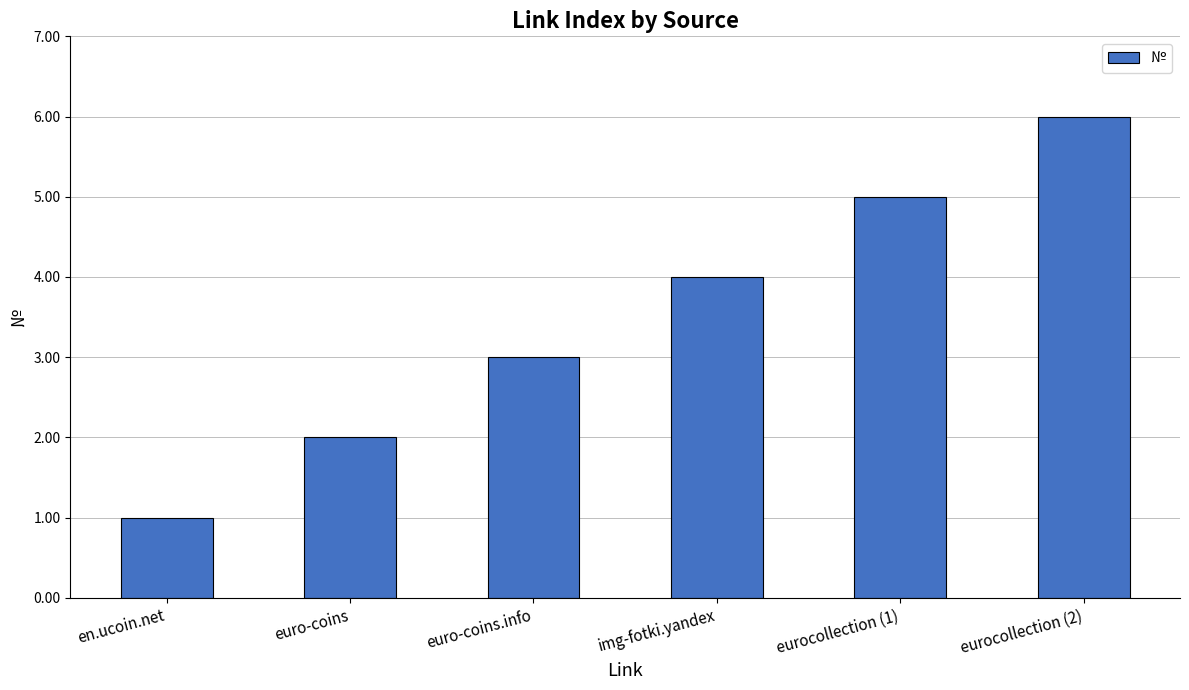

Rank the categories by value from highest to lowest.

eurocollection (2), eurocollection (1), img-fotki.yandex, euro-coins.info, euro-coins, en.ucoin.net